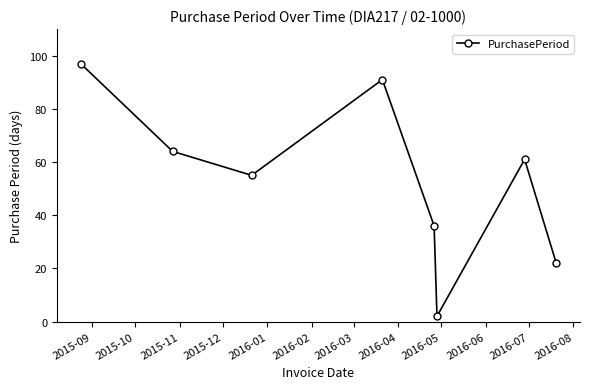

True or false: there are more than 1 points higher than both neighbors.

True